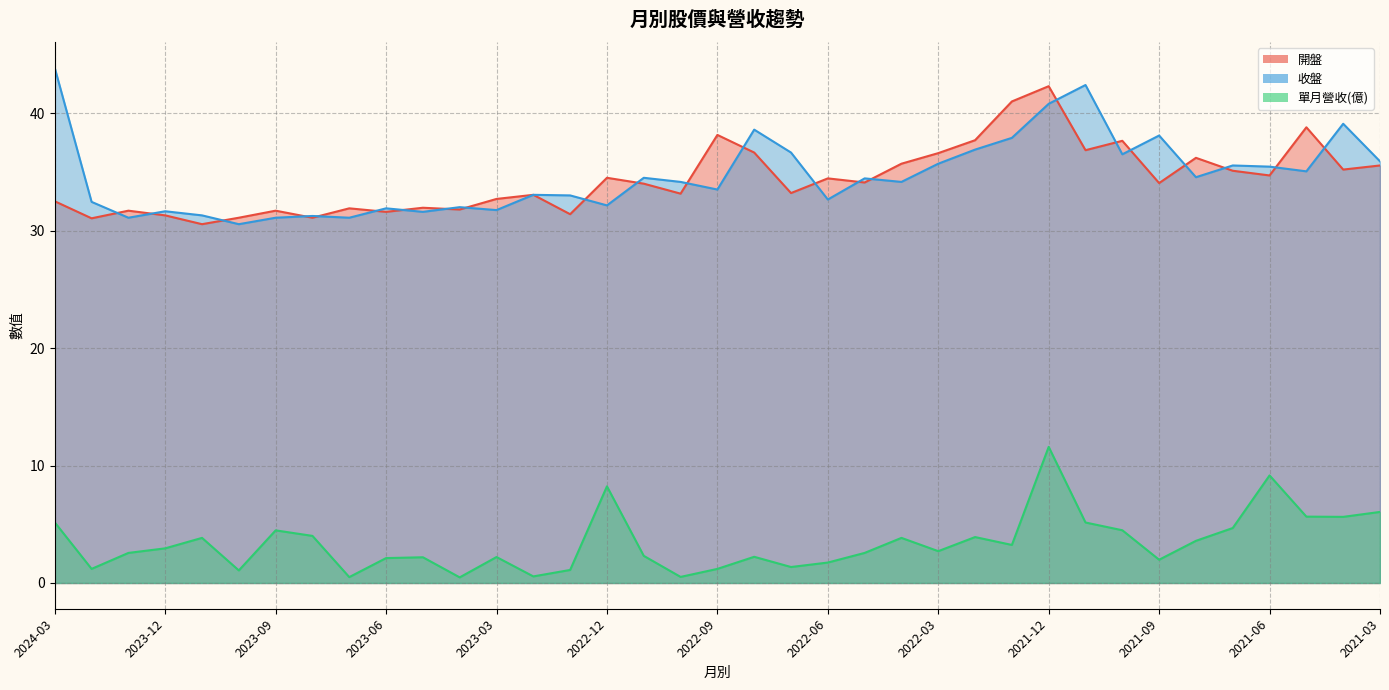

What is the sum of all 單月營收(億) values?

126.3